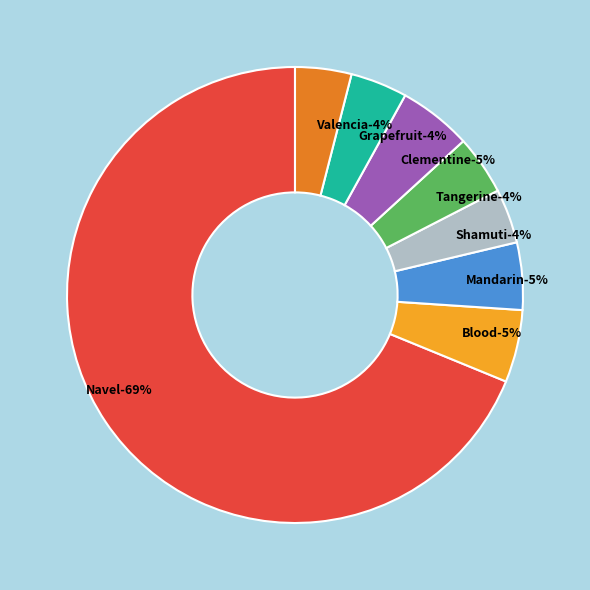

What is the total percentage of Clementine and Shamuti?

9.0%